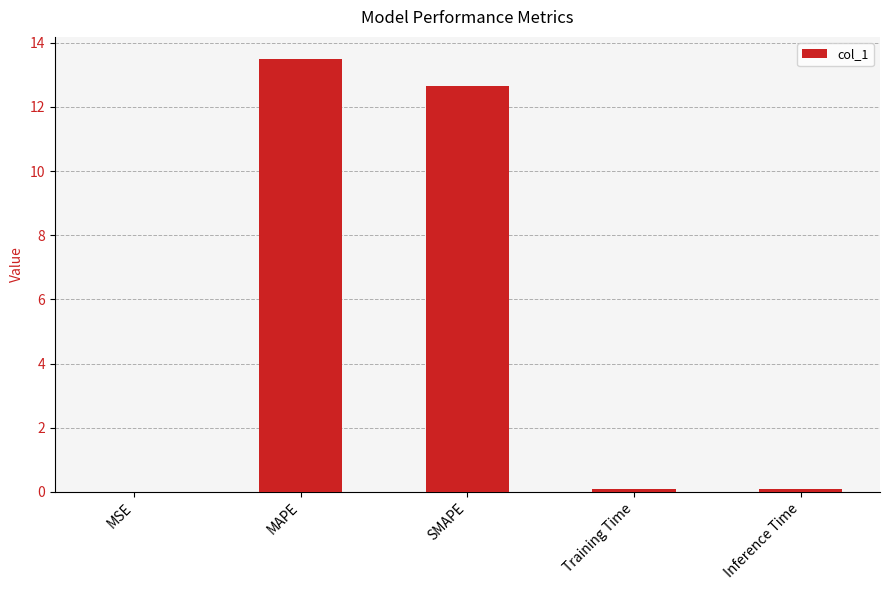

At which category does the chart reach its peak across all series?

MAPE